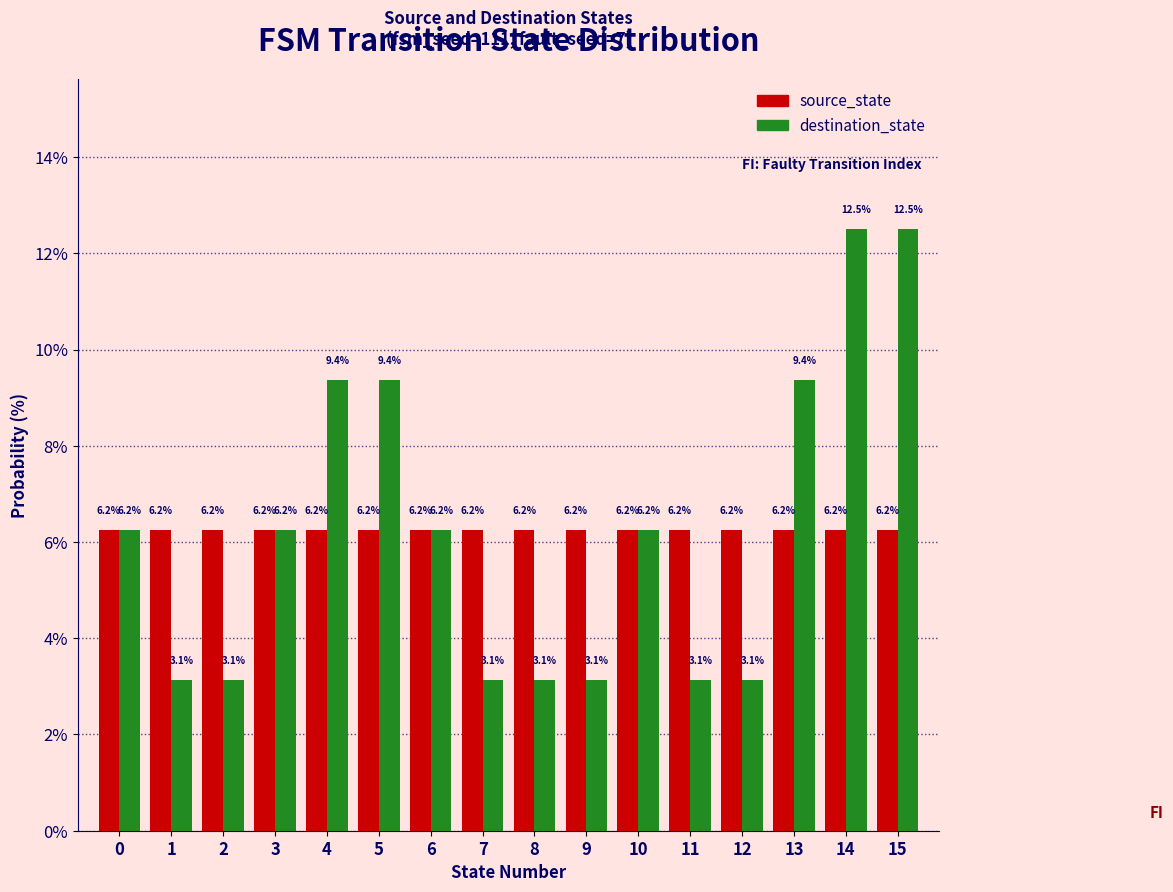

What is the height of the source_state bar covering 10.5 to 11.5 on the x-axis?

6.2